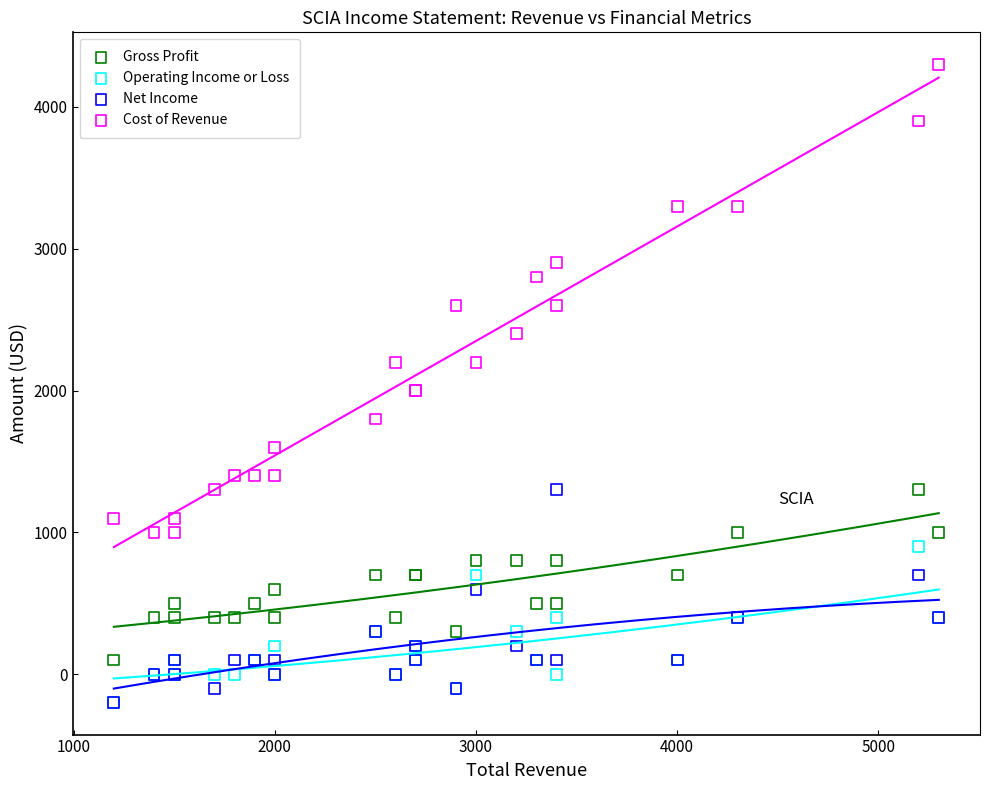

Which series reaches the maximum Y coordinate?

Cost of Revenue